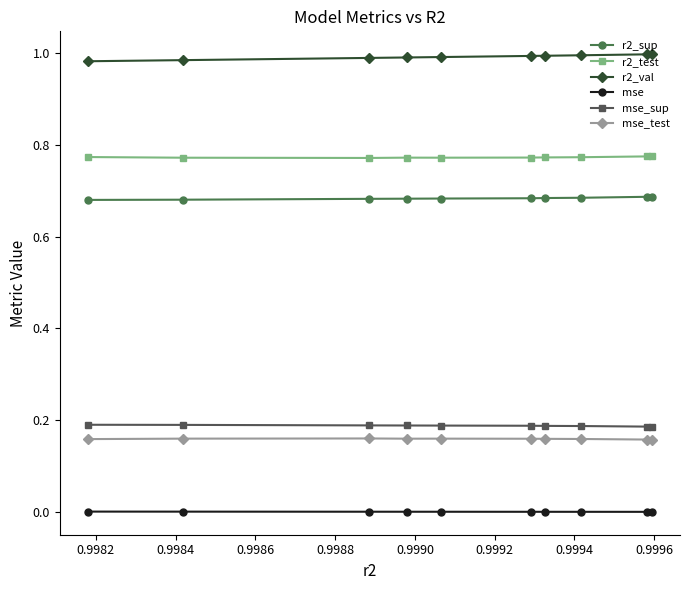

Which series has the largest total across all categories?

r2_val